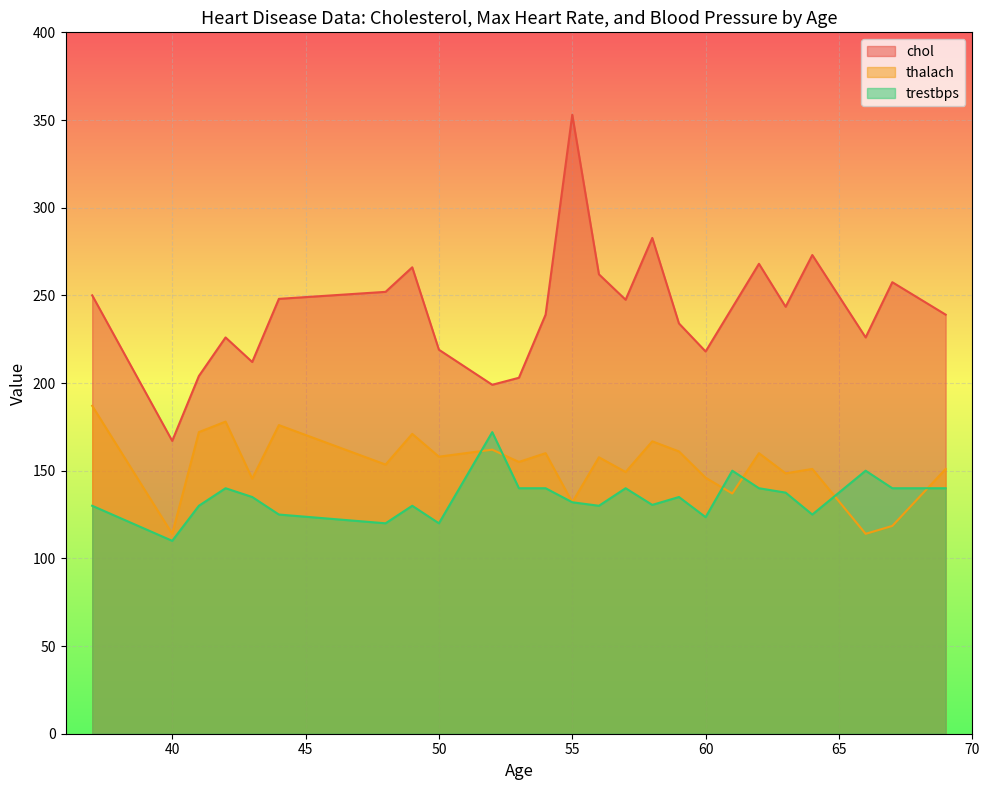

Which series has the largest total across all categories?

chol